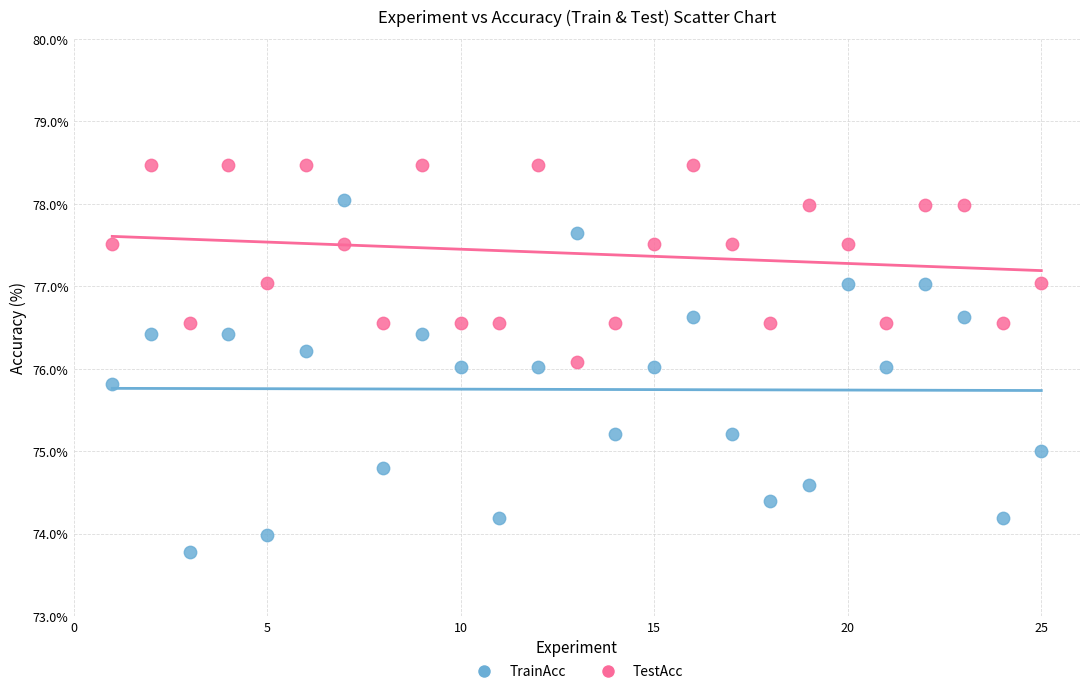

Across all data points, what is the range of Y values (max minus min)?

4.7